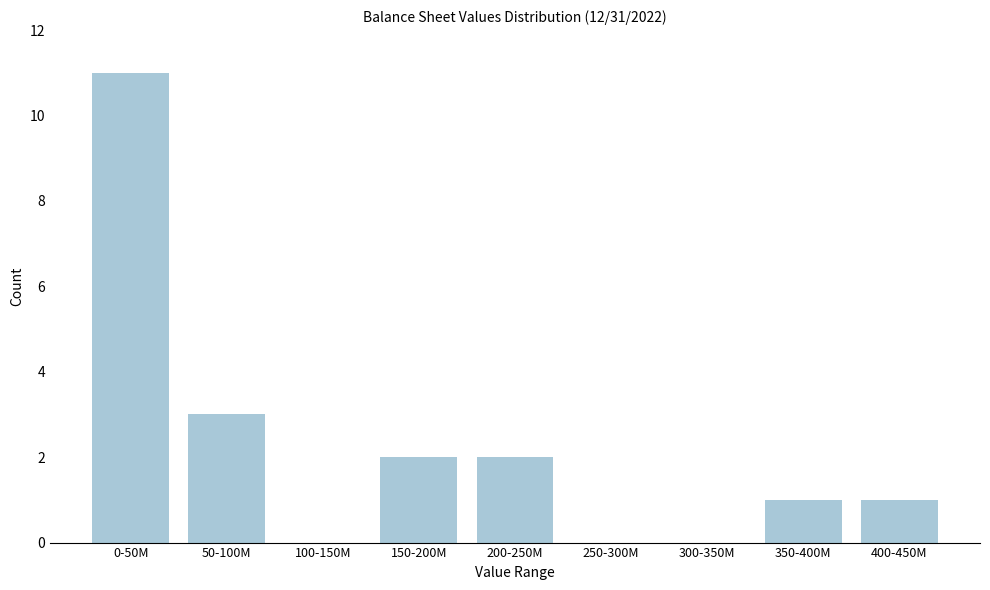

Reading left to right, extract all data points from this chart.

0-50M=11	50-100M=3	100-150M=0	150-200M=2	200-250M=2	250-300M=0	300-350M=0	350-400M=1	400-450M=1